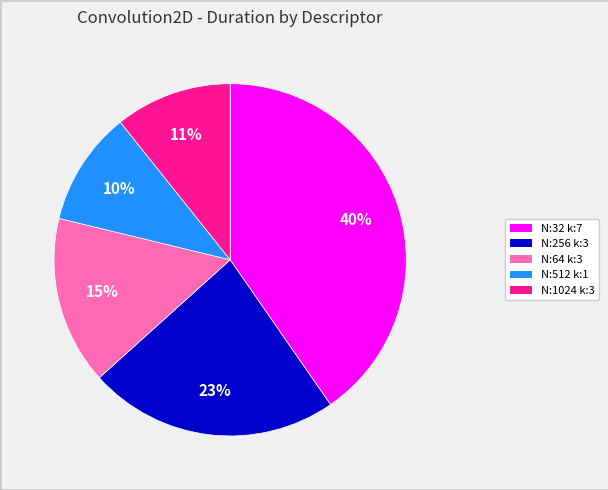

How many slices are in this pie chart?

5